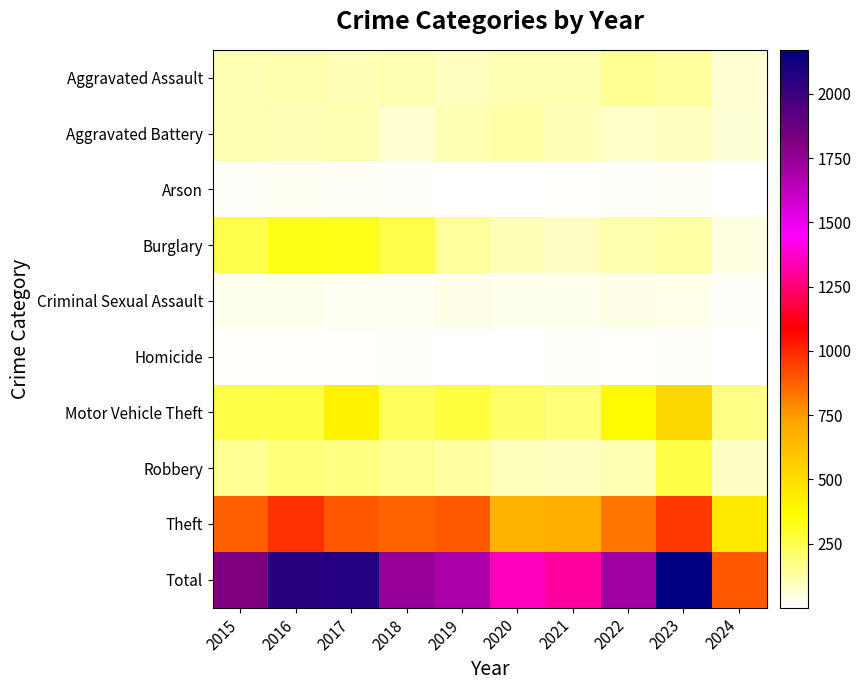

Which series has the largest total across all categories?

Total